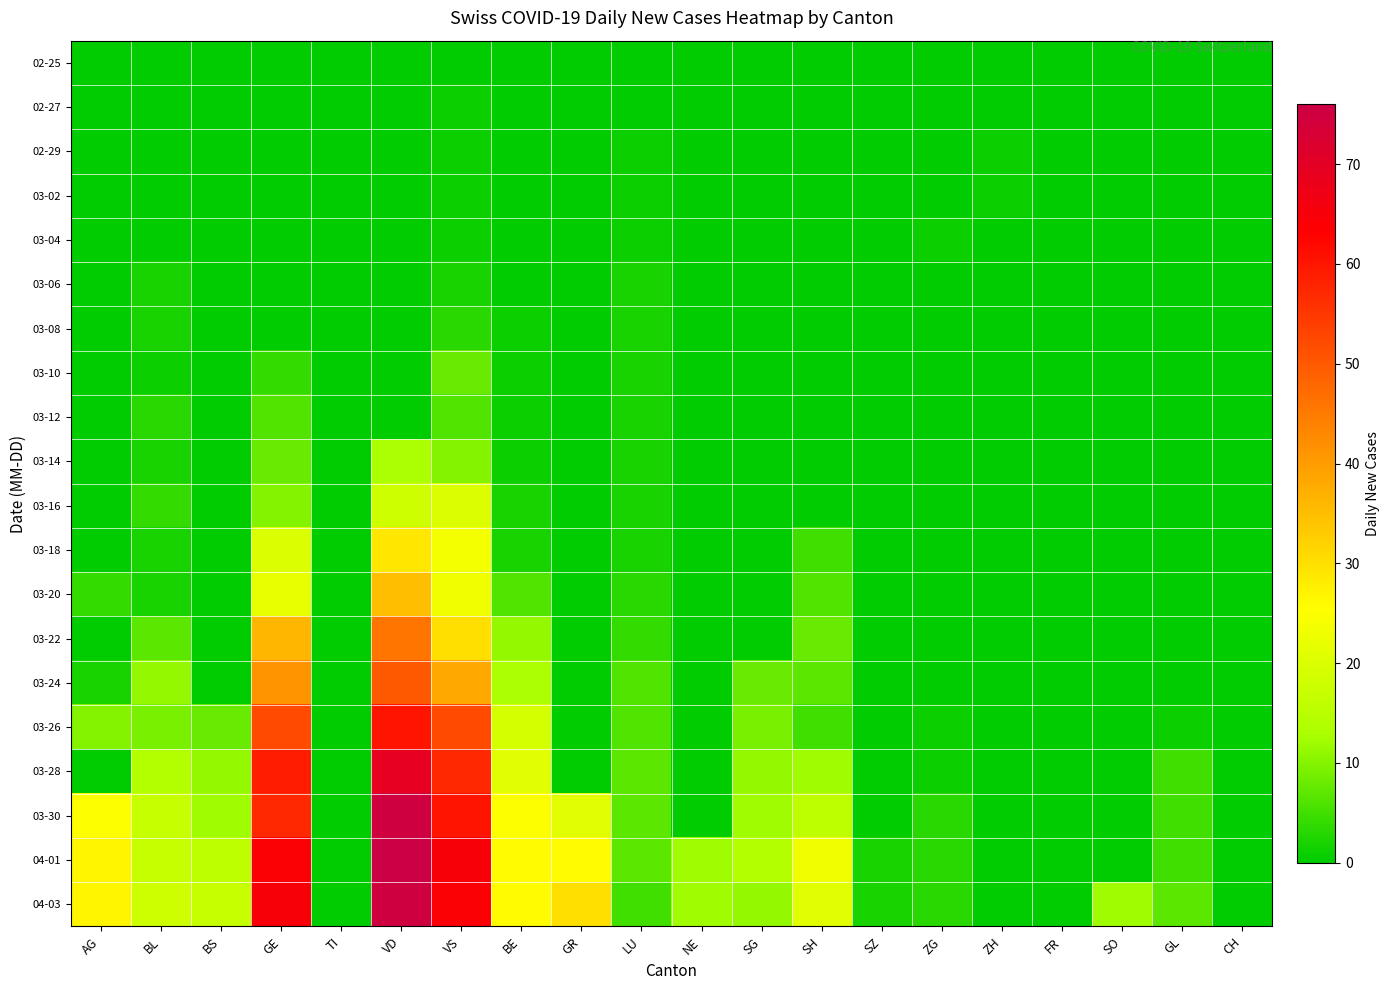

Reading right to left, transcribe all the data shown in this chart.

02-25: CH=0	GL=0	SO=0	FR=0	ZH=0	ZG=0	SZ=0	SH=0	SG=0	NE=0	LU=0	GR=0	BE=0	VS=0	VD=0	TI=0	GE=0	BS=0	BL=0	AG=0
02-27: CH=0	GL=0	SO=0	FR=0	ZH=0	ZG=0	SZ=0	SH=0	SG=0	NE=0	LU=0	GR=0	BE=0	VS=1	VD=0	TI=0	GE=0	BS=0	BL=0	AG=0
02-29: CH=0	GL=0	SO=0	FR=0	ZH=1	ZG=0	SZ=0	SH=0	SG=0	NE=0	LU=1	GR=0	BE=0	VS=1	VD=0	TI=0	GE=0	BS=0	BL=0	AG=0
03-02: CH=0	GL=0	SO=0	FR=0	ZH=1	ZG=0	SZ=0	SH=0	SG=0	NE=0	LU=1	GR=0	BE=0	VS=1	VD=0	TI=0	GE=0	BS=0	BL=0	AG=0
03-04: CH=0	GL=0	SO=0	FR=0	ZH=0	ZG=1	SZ=0	SH=0	SG=0	NE=0	LU=1	GR=0	BE=0	VS=1	VD=0	TI=0	GE=0	BS=0	BL=0	AG=0
03-06: CH=0	GL=0	SO=0	FR=0	ZH=0	ZG=0	SZ=0	SH=0	SG=0	NE=0	LU=2	GR=0	BE=0	VS=2	VD=0	TI=0	GE=0	BS=0	BL=2	AG=0
03-08: CH=0	GL=0	SO=0	FR=0	ZH=0	ZG=0	SZ=0	SH=0	SG=0	NE=0	LU=2	GR=0	BE=1	VS=3	VD=0	TI=0	GE=0	BS=0	BL=2	AG=0
03-10: CH=0	GL=0	SO=0	FR=0	ZH=0	ZG=0	SZ=0	SH=0	SG=0	NE=0	LU=2	GR=0	BE=1	VS=8	VD=0	TI=0	GE=4	BS=0	BL=1	AG=0
03-12: CH=0	GL=0	SO=0	FR=0	ZH=0	ZG=0	SZ=0	SH=0	SG=0	NE=0	LU=2	GR=0	BE=1	VS=6	VD=0	TI=0	GE=6	BS=0	BL=3	AG=0
03-14: CH=0	GL=0	SO=0	FR=0	ZH=0	ZG=0	SZ=0	SH=0	SG=0	NE=0	LU=2	GR=0	BE=1	VS=10	VD=13	TI=0	GE=8	BS=0	BL=2	AG=0
03-16: CH=0	GL=0	SO=0	FR=0	ZH=0	ZG=0	SZ=0	SH=0	SG=0	NE=0	LU=2	GR=0	BE=2	VS=20	VD=18	TI=0	GE=10	BS=0	BL=4	AG=0
03-18: CH=0	GL=0	SO=0	FR=0	ZH=0	ZG=0	SZ=0	SH=5	SG=0	NE=0	LU=2	GR=0	BE=2	VS=24	VD=29	TI=0	GE=20	BS=0	BL=2	AG=0
03-20: CH=0	GL=0	SO=0	FR=0	ZH=0	ZG=0	SZ=0	SH=6	SG=0	NE=0	LU=3	GR=0	BE=6	VS=23	VD=35	TI=0	GE=22	BS=0	BL=2	AG=4
03-22: CH=0	GL=0	SO=0	FR=0	ZH=0	ZG=0	SZ=0	SH=8	SG=0	NE=0	LU=4	GR=0	BE=11	VS=30	VD=46	TI=0	GE=36	BS=0	BL=7	AG=0
03-24: CH=0	GL=0	SO=0	FR=0	ZH=0	ZG=0	SZ=0	SH=7	SG=8	NE=0	LU=6	GR=0	BE=13	VS=38	VD=50	TI=0	GE=41	BS=0	BL=11	AG=2
03-26: CH=0	GL=1	SO=0	FR=0	ZH=0	ZG=1	SZ=0	SH=5	SG=9	NE=0	LU=6	GR=0	BE=19	VS=52	VD=60	TI=0	GE=52	BS=8	BL=9	AG=10
03-28: CH=0	GL=5	SO=0	FR=0	ZH=0	ZG=1	SZ=0	SH=12	SG=11	NE=0	LU=7	GR=0	BE=21	VS=57	VD=69	TI=0	GE=59	BS=11	BL=14	AG=0
03-30: CH=0	GL=5	SO=0	FR=0	ZH=0	ZG=3	SZ=0	SH=16	SG=12	NE=0	LU=7	GR=21	BE=25	VS=60	VD=75	TI=0	GE=57	BS=12	BL=17	AG=25
04-01: CH=0	GL=5	SO=0	FR=0	ZH=0	ZG=3	SZ=2	SH=23	SG=14	NE=12	LU=7	GR=26	BE=26	VS=65	VD=76	TI=0	GE=64	BS=16	BL=17	AG=27
04-03: CH=0	GL=7	SO=12	FR=0	ZH=0	ZG=3	SZ=2	SH=21	SG=11	NE=12	LU=5	GR=30	BE=26	VS=64	VD=75	TI=0	GE=65	BS=17	BL=18	AG=27